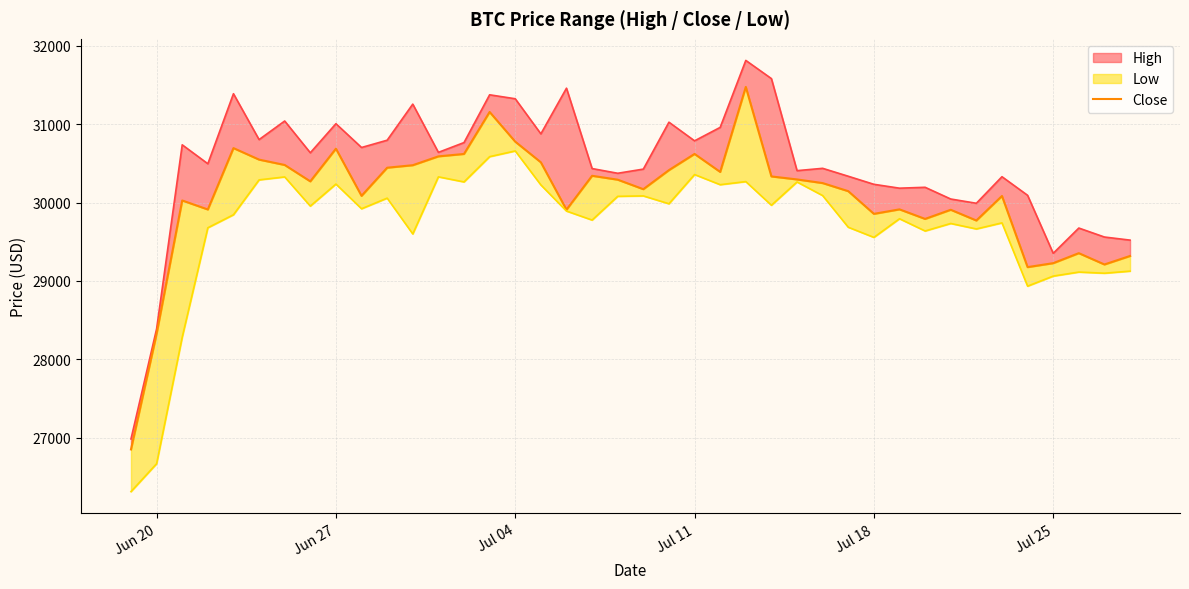

What is the difference between the maximum and minimum values?

4625.0